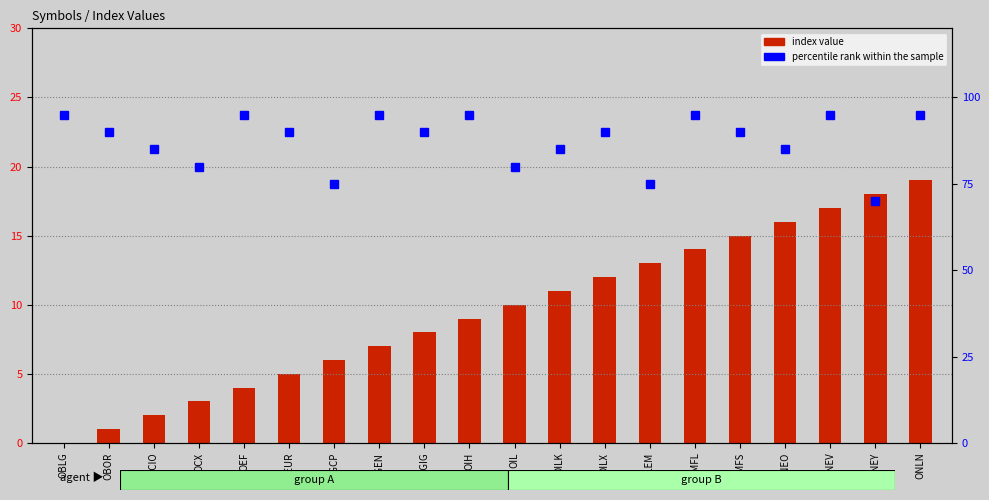

Reading left to right, what are all the values shown in this chart?

index value: OBLG=0	OBOR=1	OCIO=2	OCX=3	OEF=4	OEUR=5	OGCP=6	OGEN=7	OGIG=8	OIH=9	OIL=10	OILK=11	OILX=12	OLEM=13	OMFL=14	OMFS=15	ONEO=16	ONEV=17	ONEY=18	ONLN=19
percentile rank within the sample: OBLG=95	OBOR=90	OCIO=85	OCX=80	OEF=95	OEUR=90	OGCP=75	OGEN=95	OGIG=90	OIH=95	OIL=80	OILK=85	OILX=90	OLEM=75	OMFL=95	OMFS=90	ONEO=85	ONEV=95	ONEY=70	ONLN=95